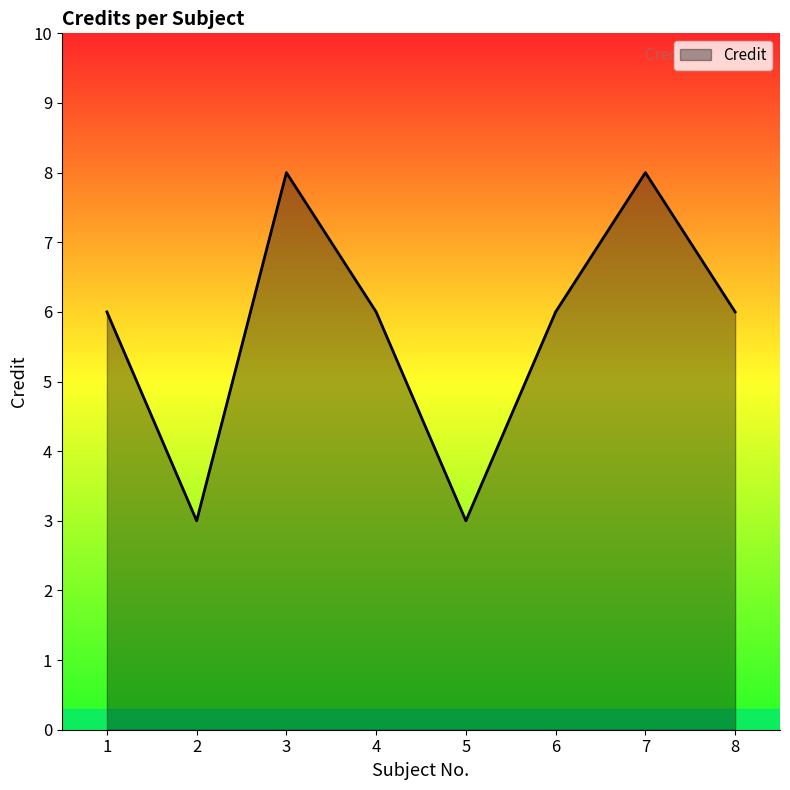

True or false: the data has more than 1 interior local peaks.

True